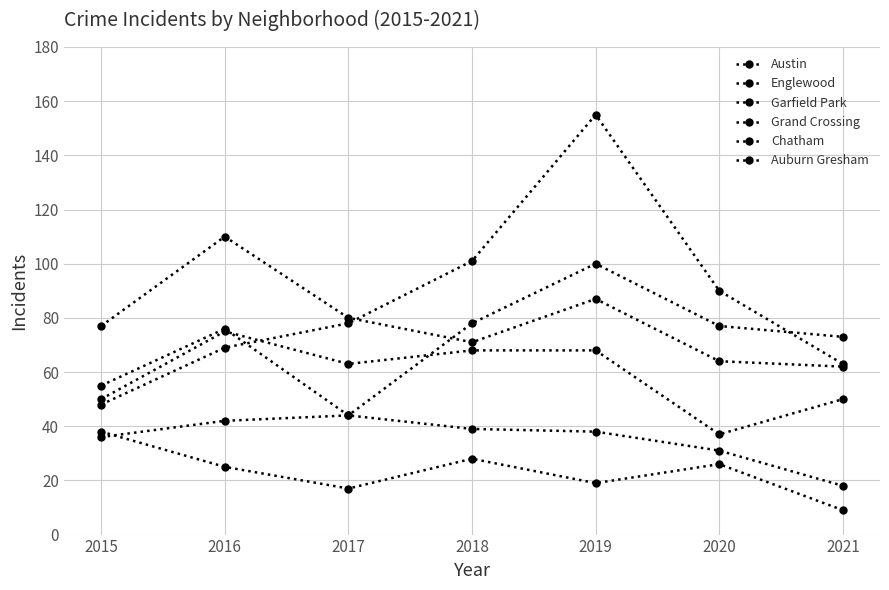

True or false: Austin has a value of 78 at 2018.

True